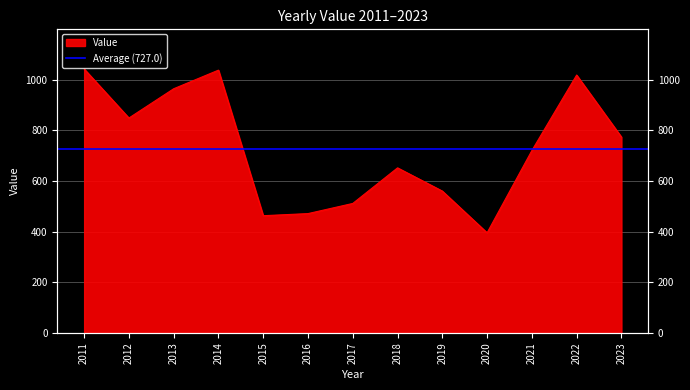

What is the approximate value at 2023?

773.1